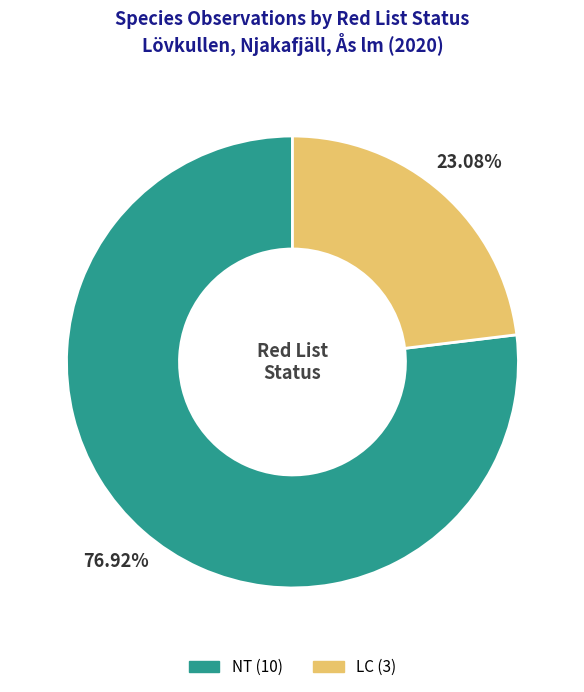

To the nearest percent, what is the difference between the NT and LC slice percentages?

54%